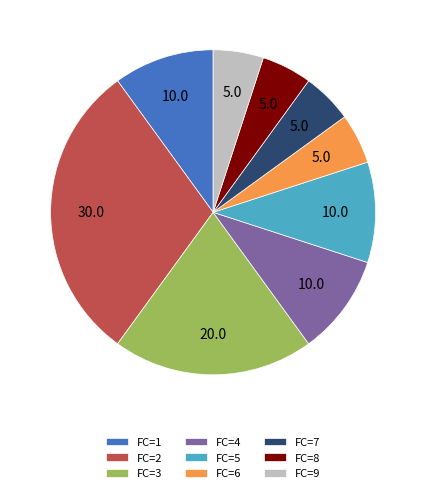

Combined, do FC=4 and FC=8 account for over 50%?

No